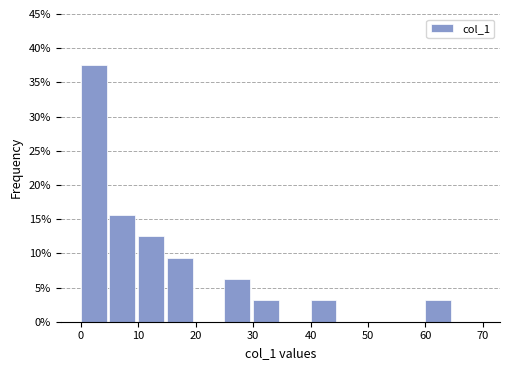

Reading left to right, transcribe this chart: for each bar, give the range it covers on the x-axis and its height. The values are not printed on the chart, so give them approximately, as read against the axis.

0 to 5: 37.5
5 to 10: 15.5
10 to 15: 12.5
15 to 20: 9.5
20 to 25: 0
25 to 30: 6.5
30 to 35: 3.0
35 to 40: 0
40 to 45: 3.0
45 to 50: 0
50 to 55: 0
55 to 60: 0
60 to 65: 3.0
65 to 70: 0